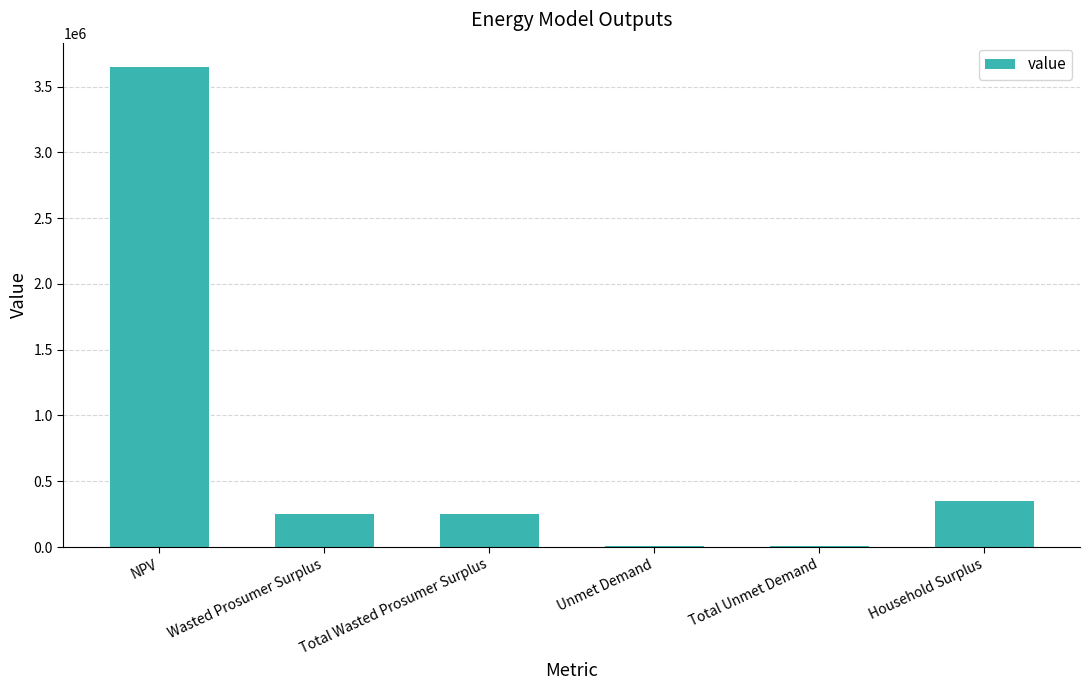

What is the average value?

750830.2